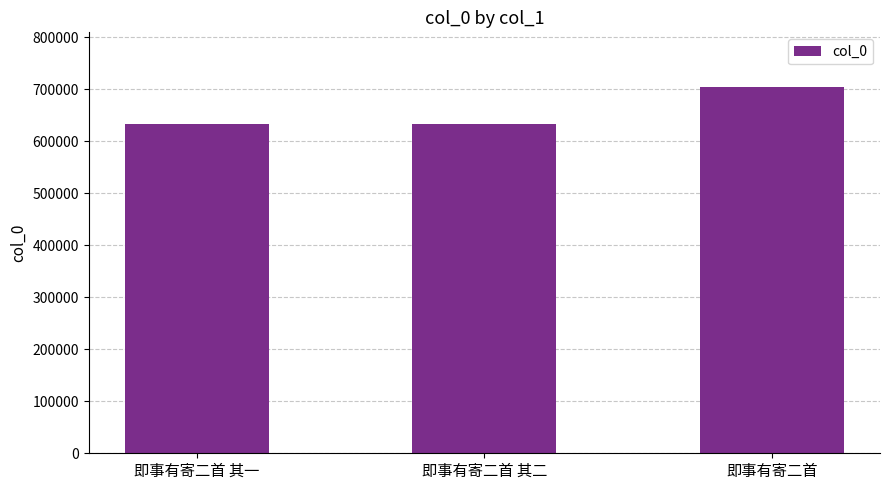

What is the label of the 2nd bar from the left?

即事有寄二首 其二